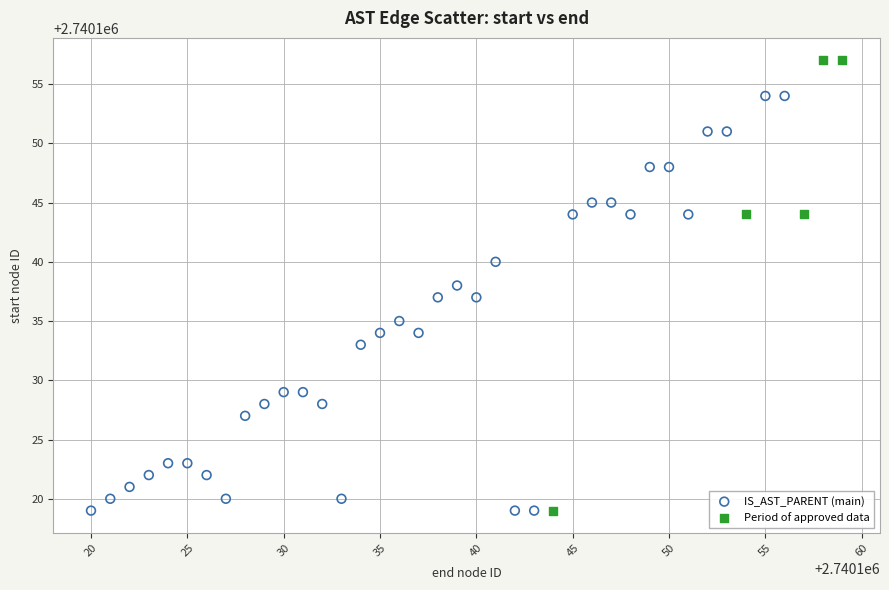

What are all the series names shown in the legend?

IS_AST_PARENT (main), Period of approved data